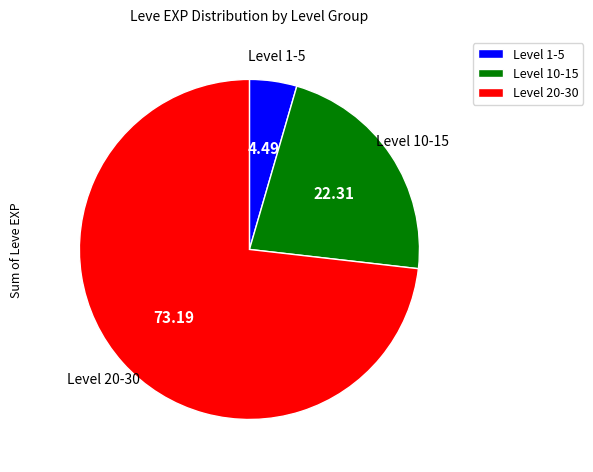

Is there a majority slice in this chart?

Yes